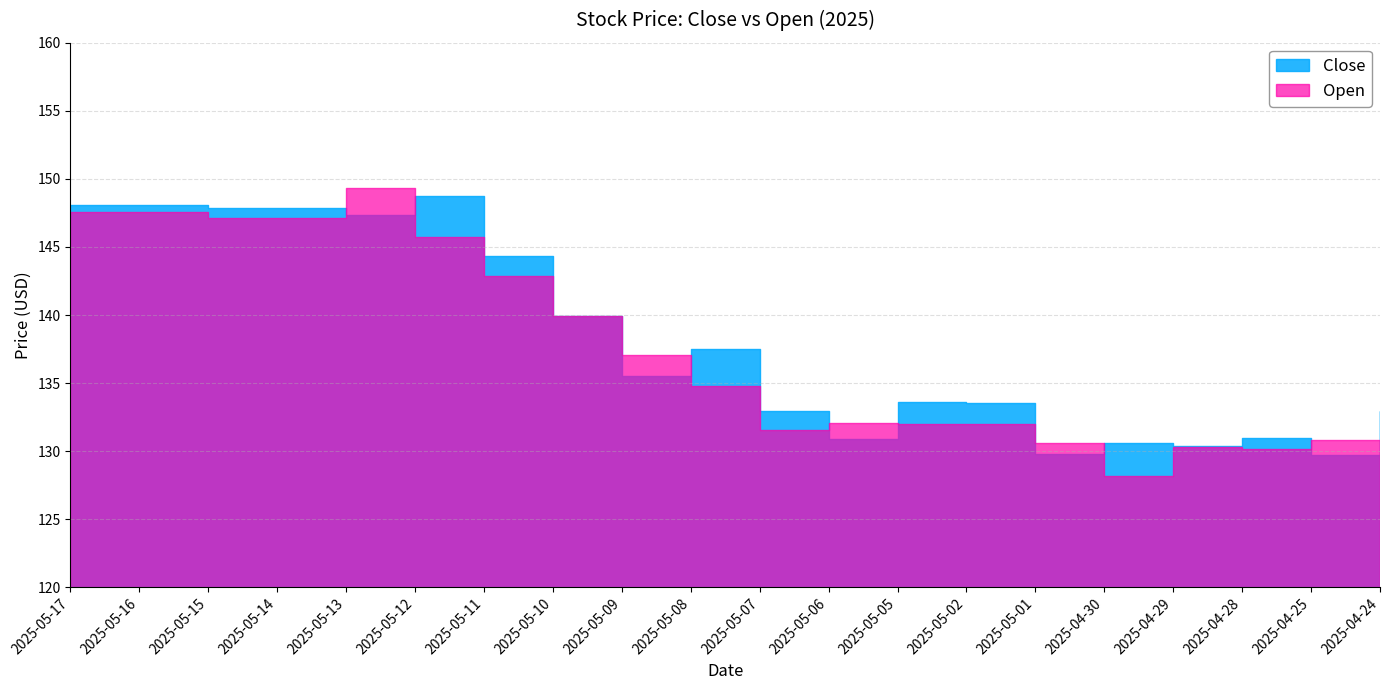

Reading left to right, list all the values displayed in this chart.

Close: 2025-05-17=148.1	2025-05-16=148.1	2025-05-15=147.9	2025-05-14=147.9	2025-05-13=147.3	2025-05-12=148.7	2025-05-11=144.3	2025-05-10=139.9	2025-05-09=135.5	2025-05-08=137.5	2025-05-07=132.9	2025-05-06=130.9	2025-05-05=133.6	2025-05-02=133.6	2025-05-01=129.8	2025-04-30=130.6	2025-04-29=130.4	2025-04-28=130.9	2025-04-25=129.7	2025-04-24=133.0
Open: 2025-05-17=147.5	2025-05-16=147.5	2025-05-15=147.1	2025-05-14=147.1	2025-05-13=149.4	2025-05-12=145.8	2025-05-11=142.9	2025-05-10=139.9	2025-05-09=137.0	2025-05-08=134.8	2025-05-07=131.5	2025-05-06=132.0	2025-05-05=132.0	2025-05-02=132.0	2025-05-01=130.6	2025-04-30=128.2	2025-04-29=130.3	2025-04-28=130.1	2025-04-25=130.8	2025-04-24=129.2